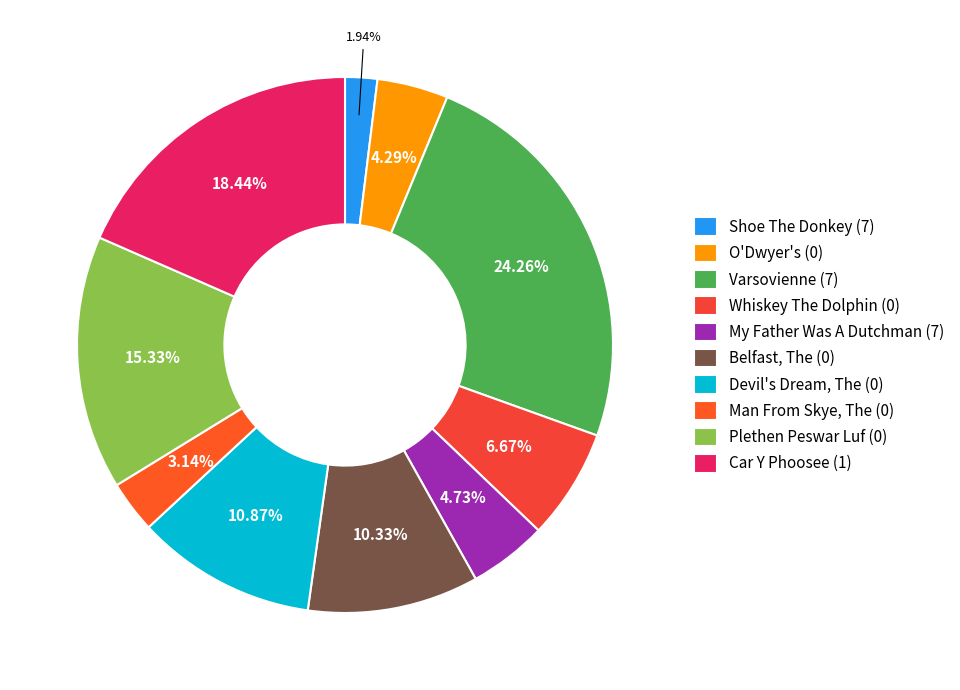

How many segments does this pie chart have?

10